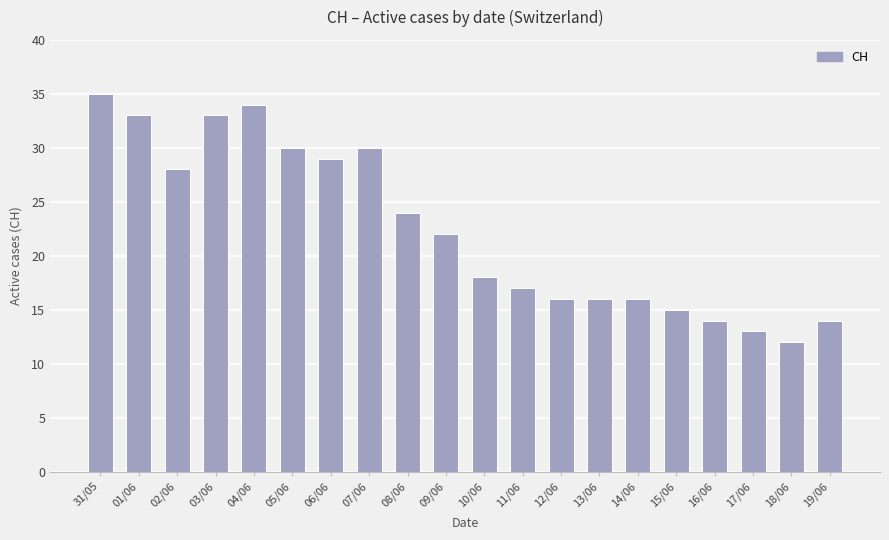

Is it true that the value at 10/06 is 24?

False